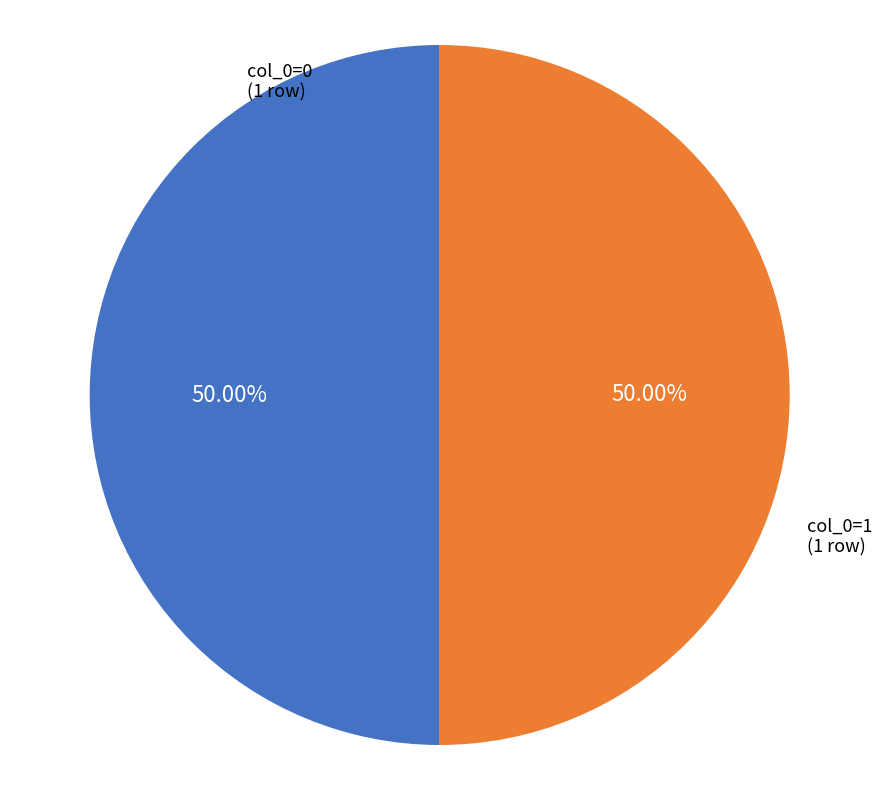

Approximately how many times larger is the value at col_0=0 (1 row) compared to col_0=1 (1 row)?

1.0